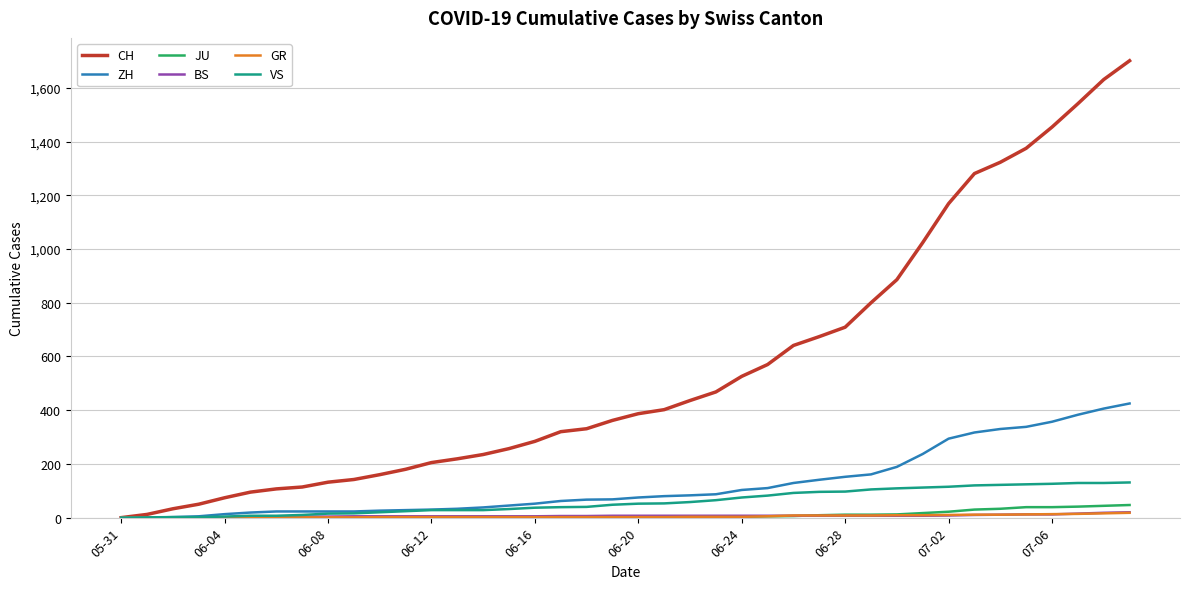

What is the highest value of the CH series?

1701